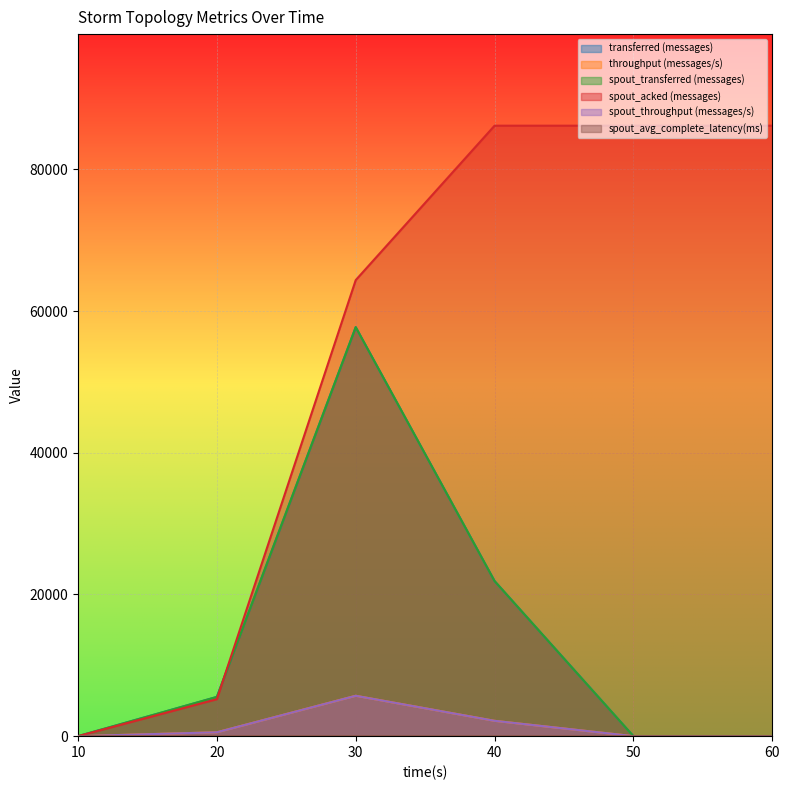

List the series in order of their peak value, lowest first.

spout_avg_complete_latency(ms), throughput (messages/s), spout_throughput (messages/s), transferred (messages), spout_transferred (messages), spout_acked (messages)